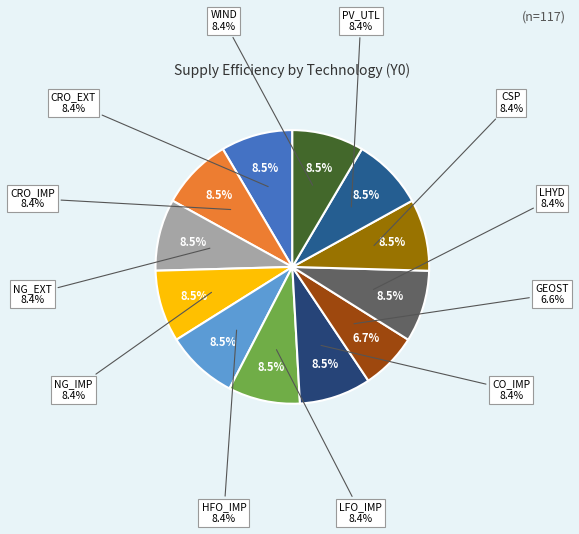

To the nearest percent, what is the combined percentage of PV_UTL and GEOST?

15%